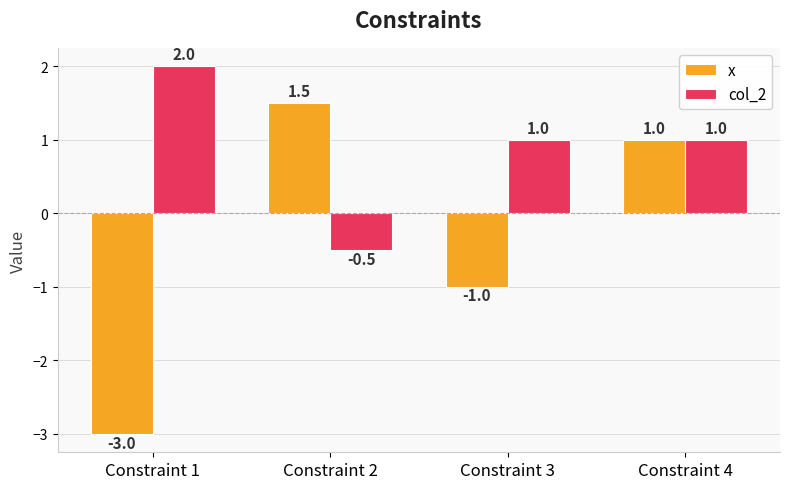

What is the value of the col_2 bar at the 4th from the left?

1.0